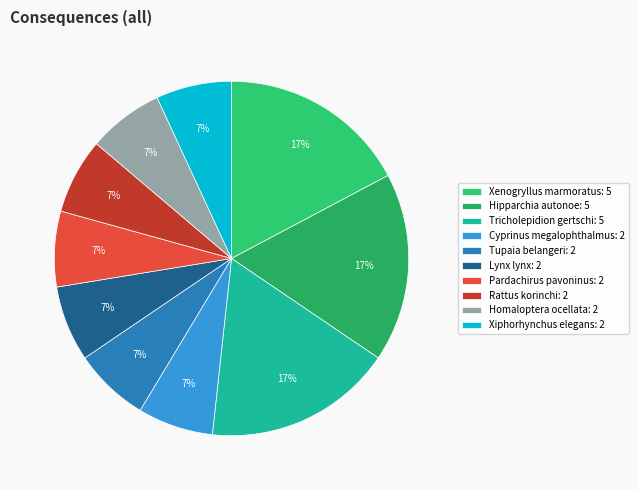

To the nearest percent, what portion does Tupaia belangeri represent?

7%